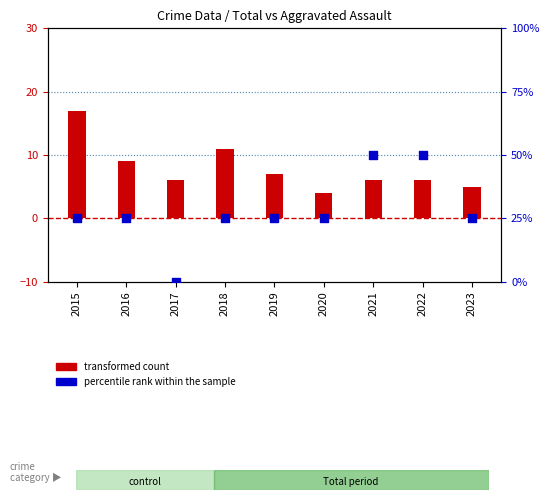

Which series contains the lowest Y value?

percentile rank within the sample